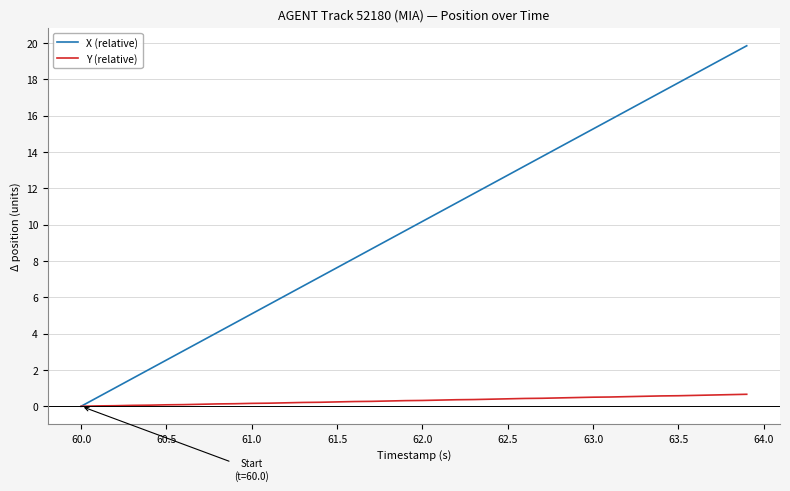

List the series in order of their peak value, lowest first.

Y (relative), X (relative)